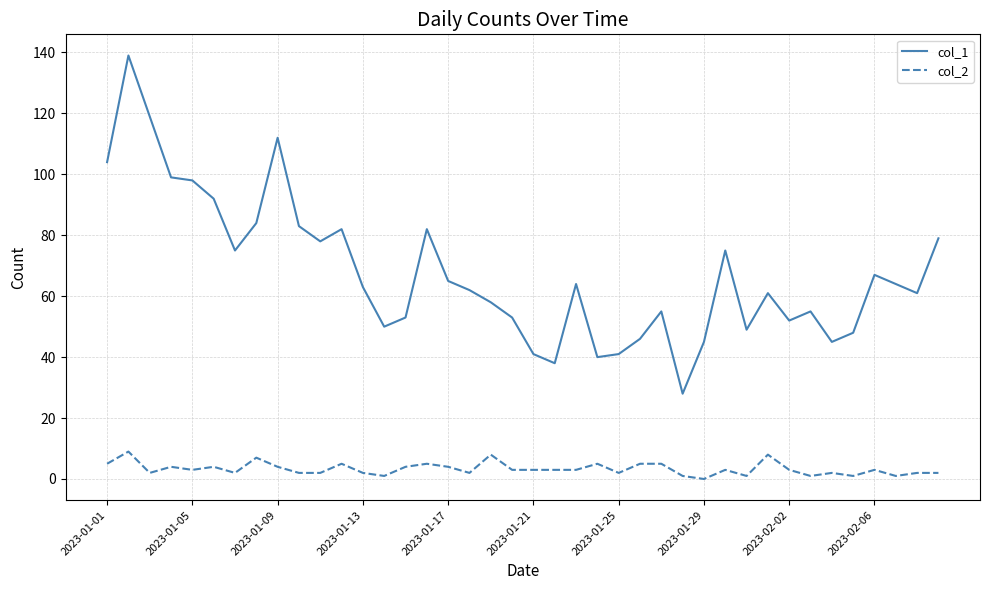

List the series in order of their overall mean, lowest first.

col_2, col_1